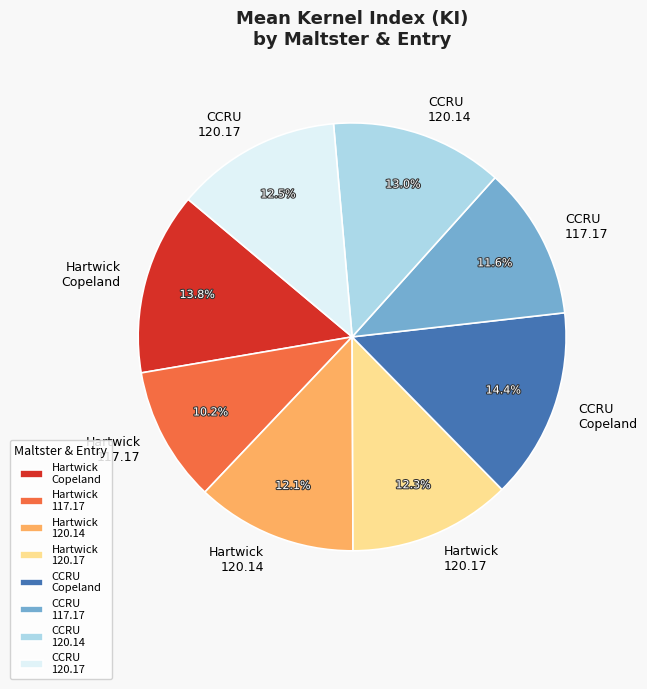

What percentage do CCRU 117.17 and CCRU Copeland together represent?

26.0%